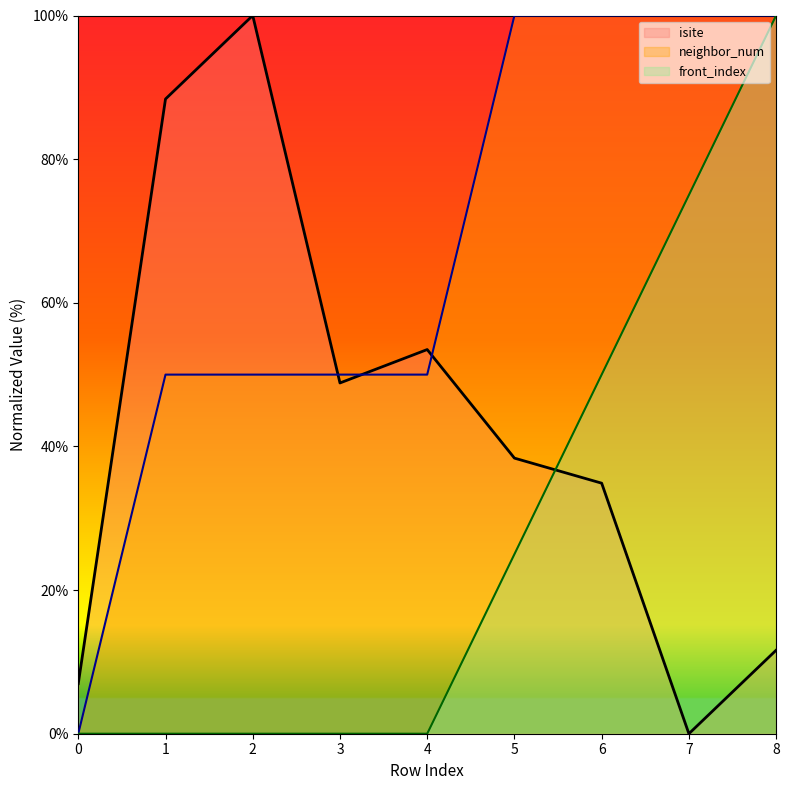

Which series changed the most between 3 and 8?

front_index